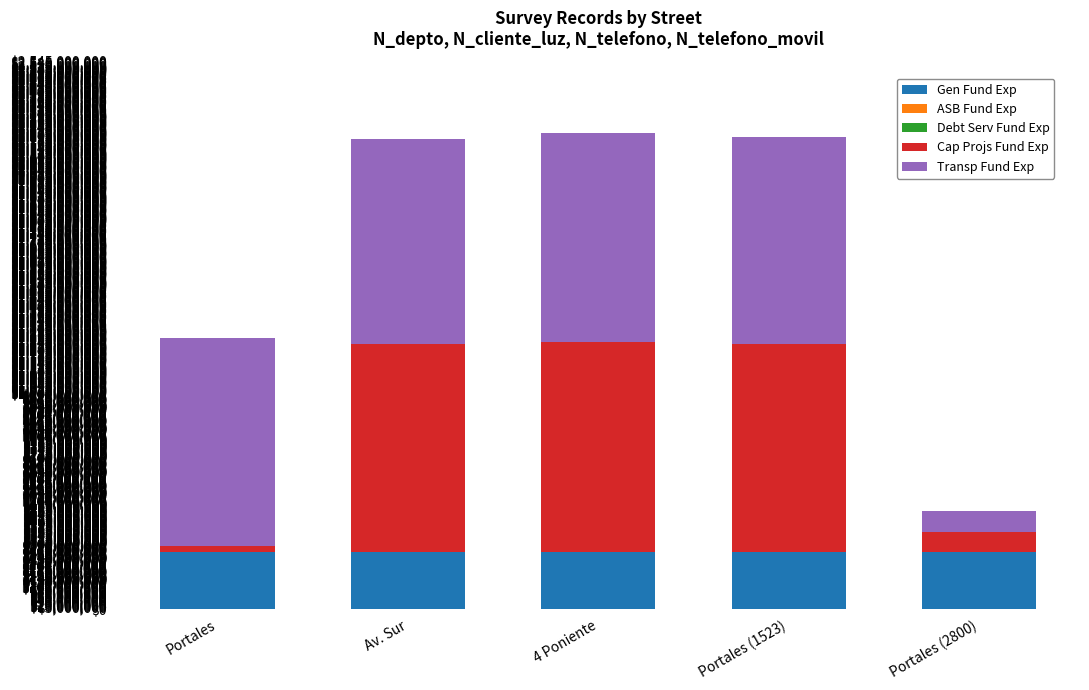

Are the bars grouped side by side (vs. stacked)?

No